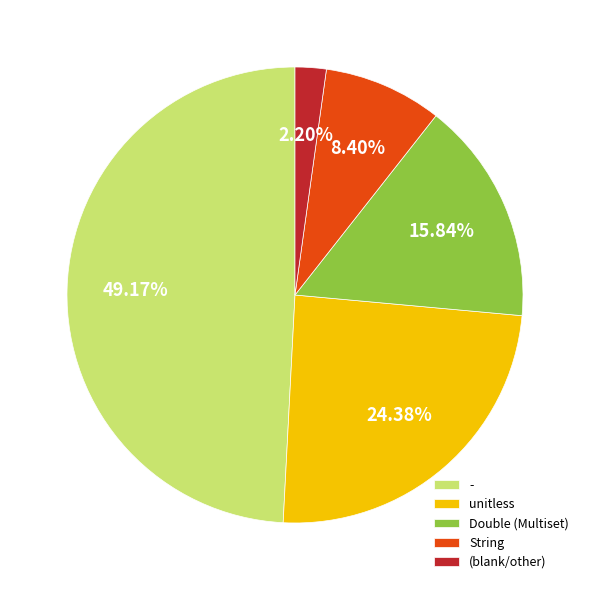

What is the smallest slice in the pie chart?

(blank/other)